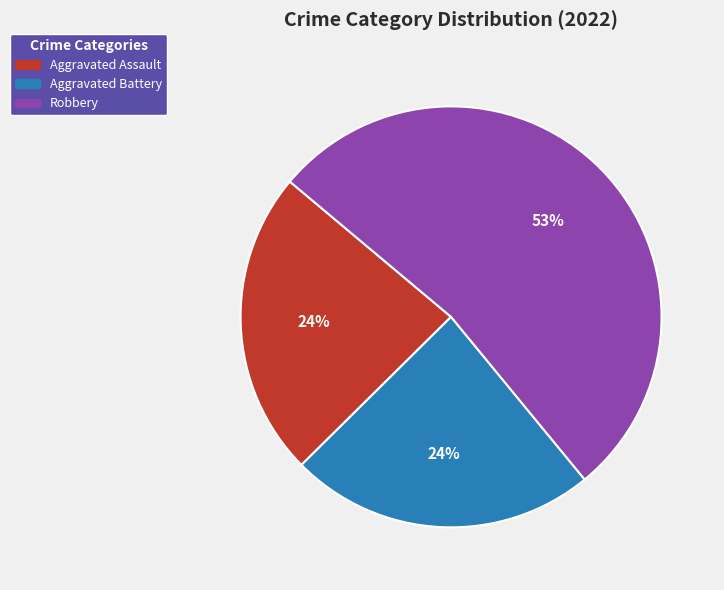

Is there any slice that represents more than half of the pie?

Yes